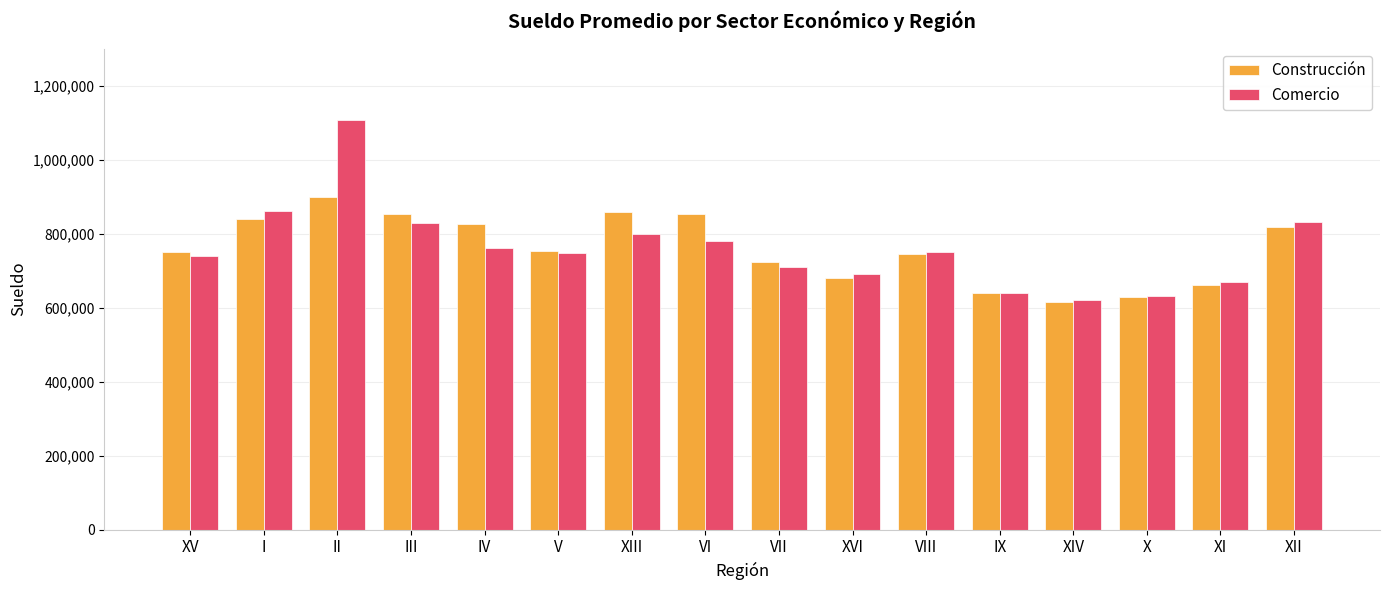

The value of Construcción at X is 627829. True or false?

True